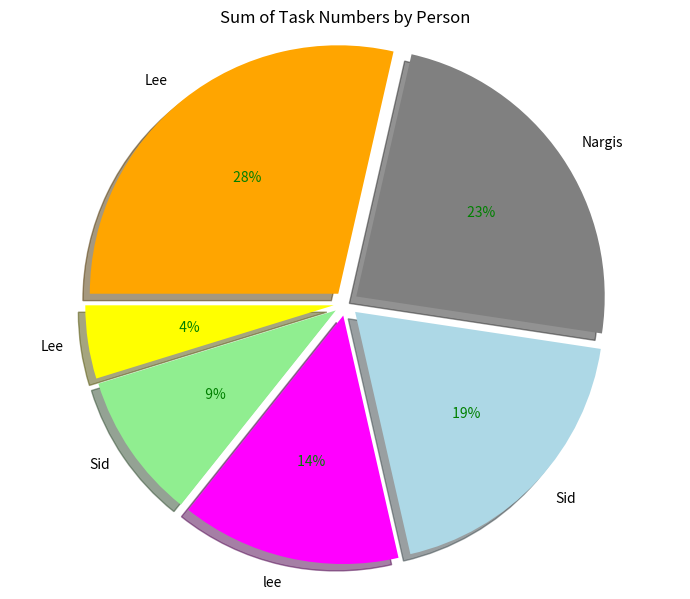

Combined, what portion of the pie is lee and Sid?

33.3%